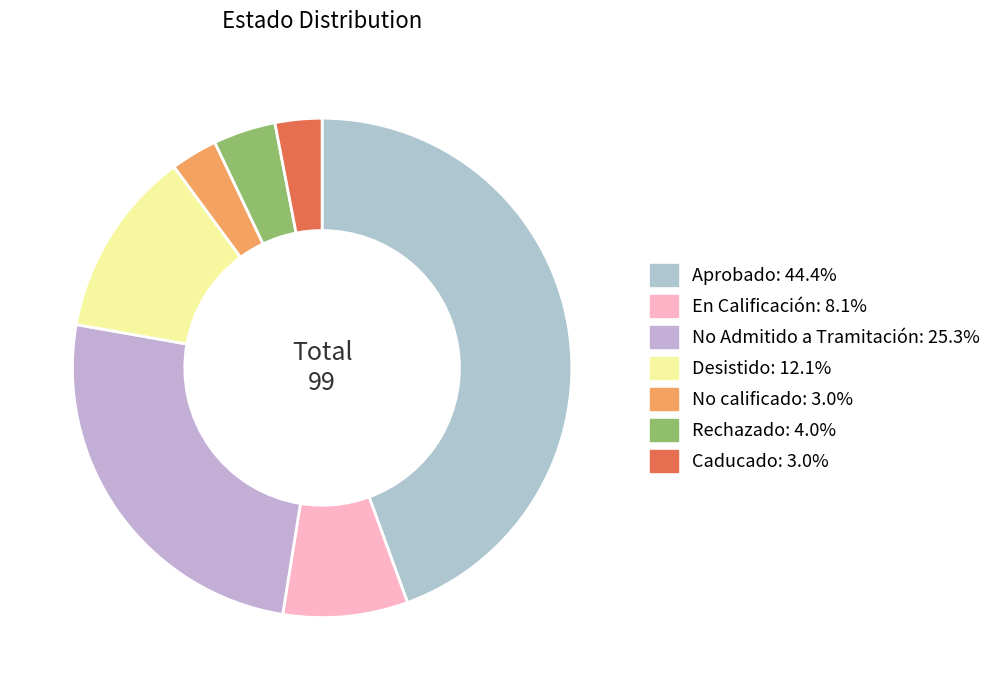

The No Admitido a Tramitación slice represents 25% of the pie. True or false?

True